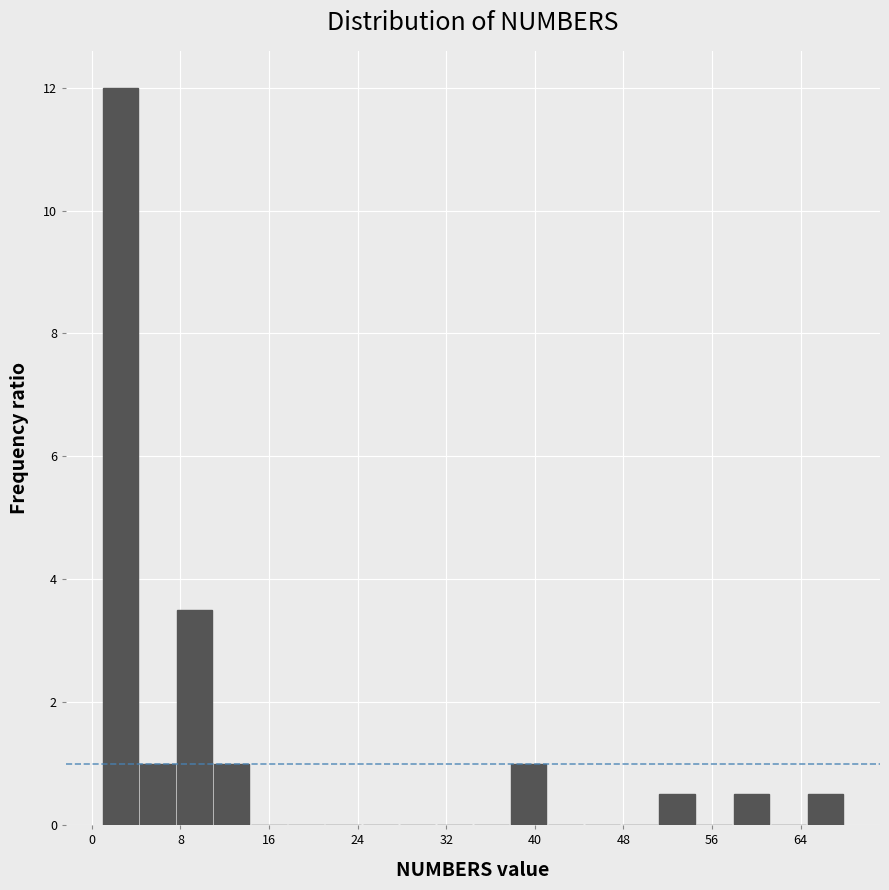

Read against the x-axis, roughly where is the centre of the tallest bar?

3